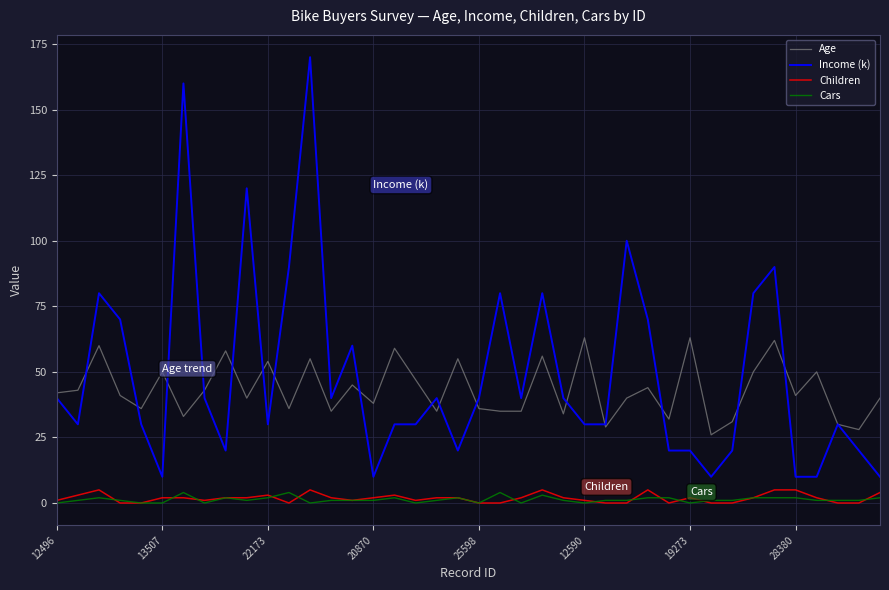

Which series has the largest total across all categories?

Income (k)